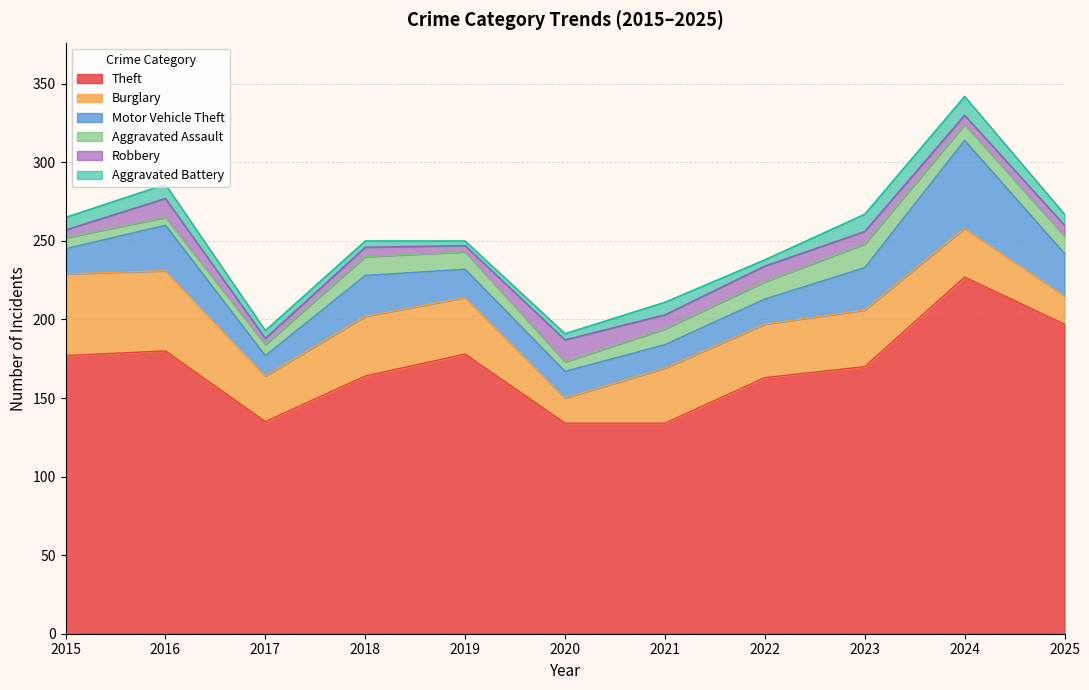

At which label does Theft reach its peak?

2024